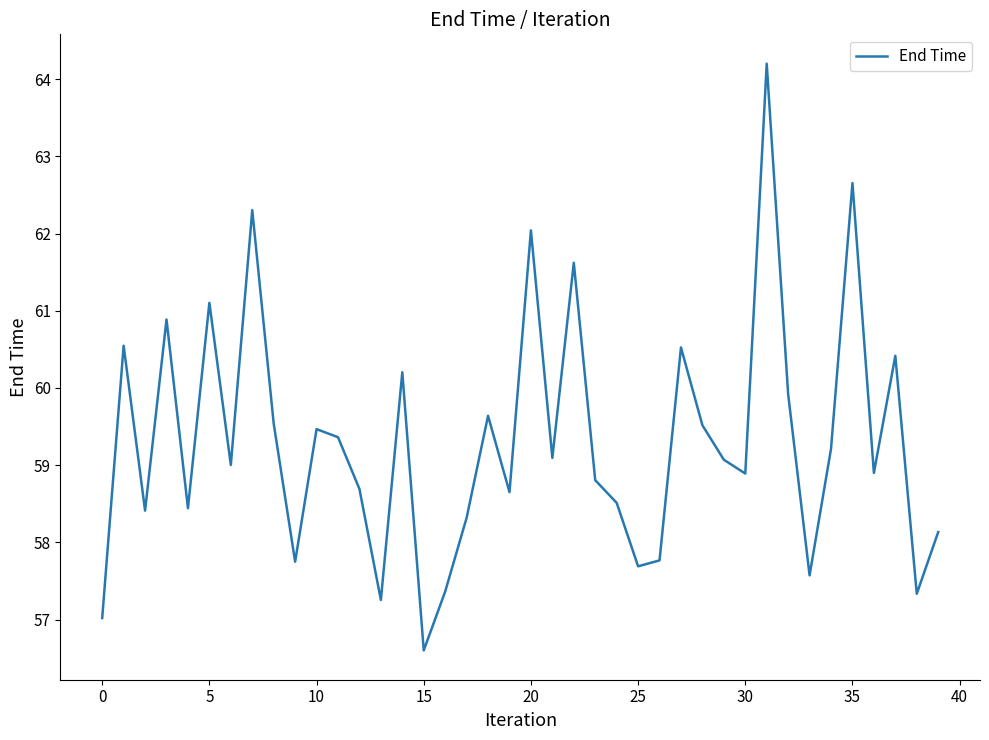

What is the smallest value displayed?

56.6